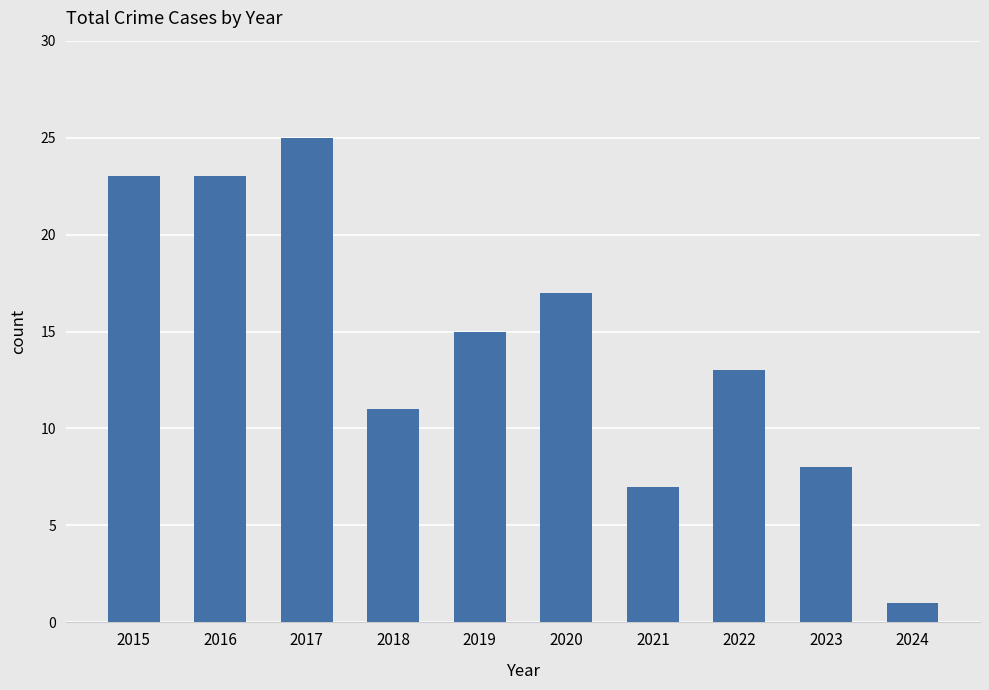

What is the greatest value displayed?

25